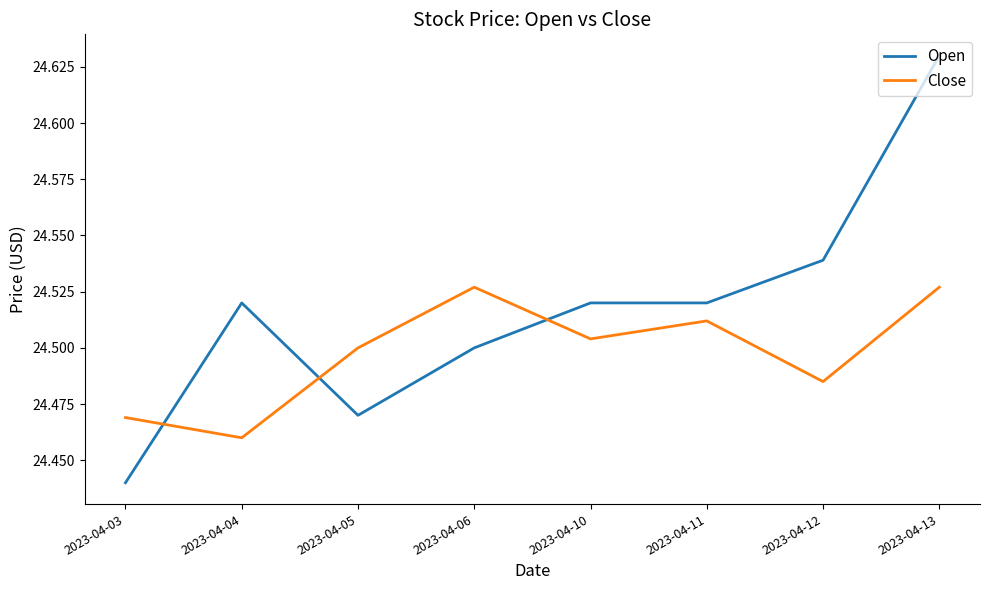

Does the chart display data point markers on the line(s)?

No